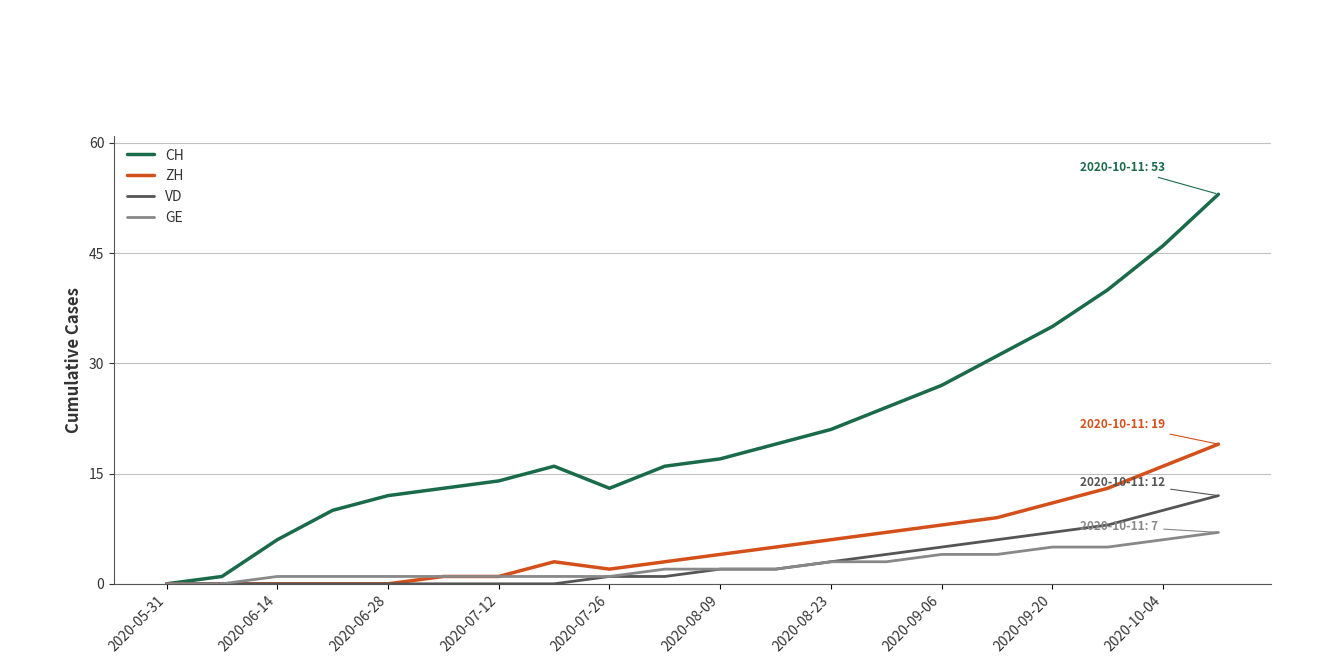

Which series has the largest total across all categories?

CH